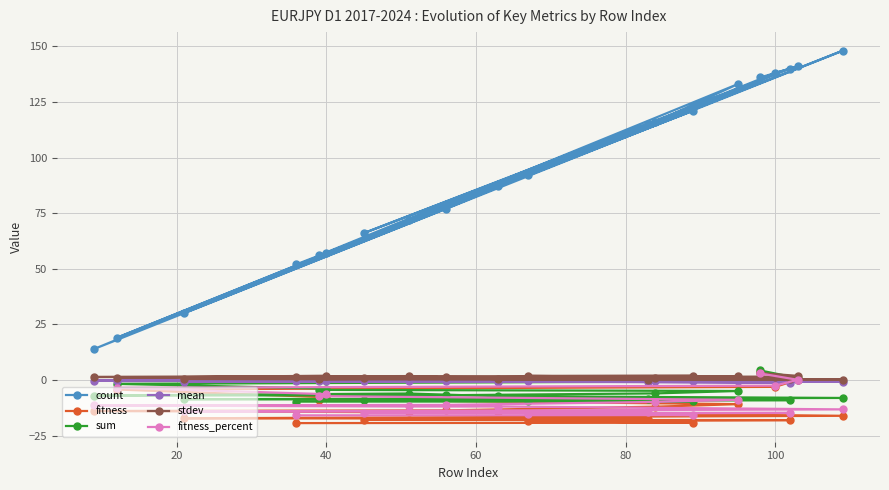

Which series has the widest spread of values?

count